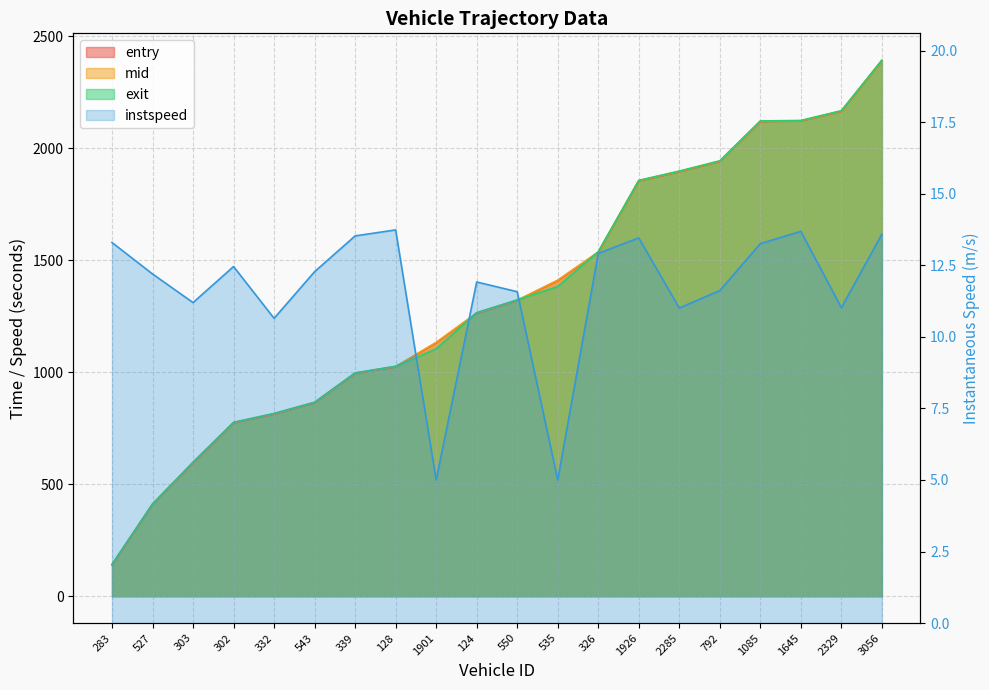

The value at 1645 is 21.1. True or false?

False